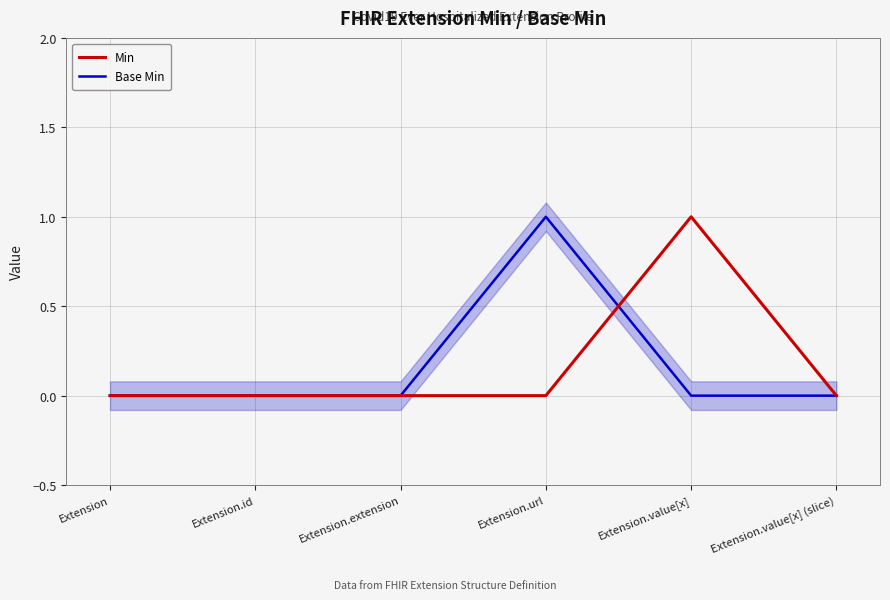

The Base Min series shows 1 at Extension.url. True or false?

True